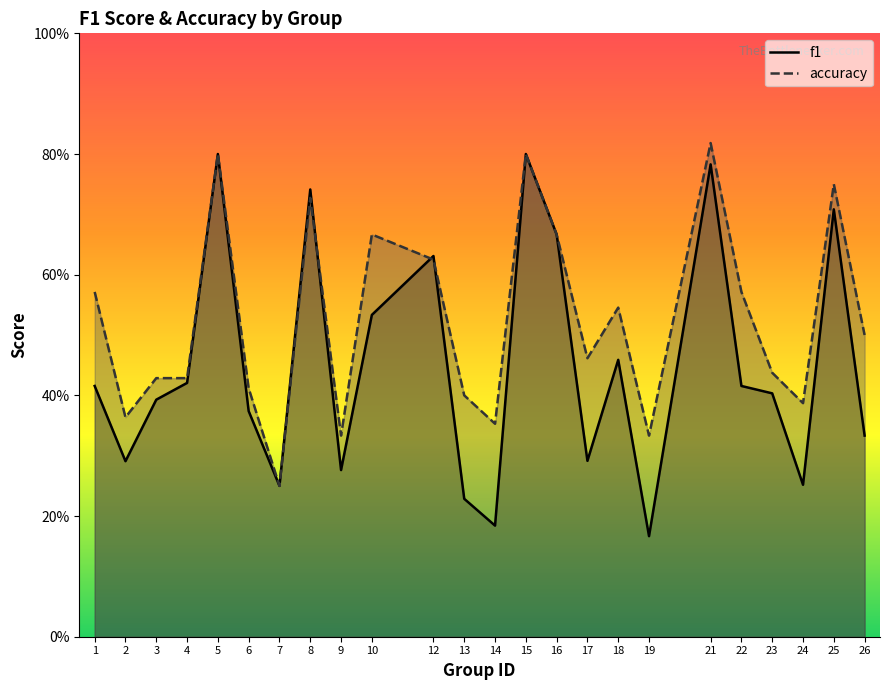

What are all the series names shown in the legend?

f1, accuracy